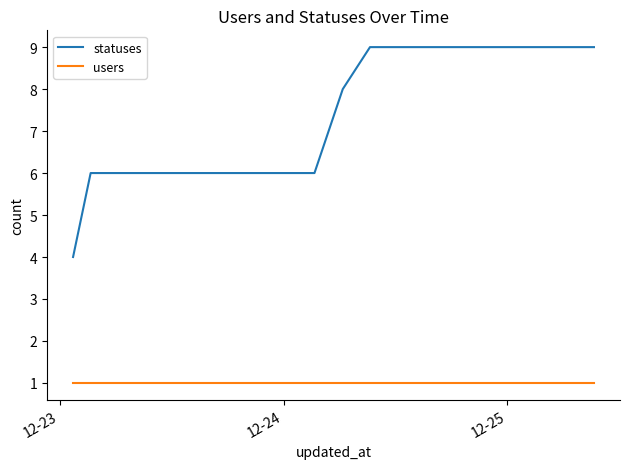

List the series in order of their peak value, lowest first.

users, statuses